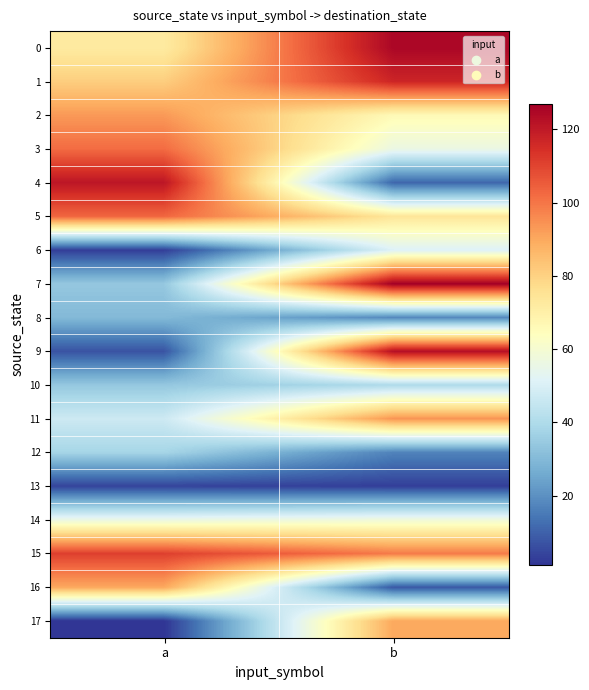

What is the total value across all series at b?

1177